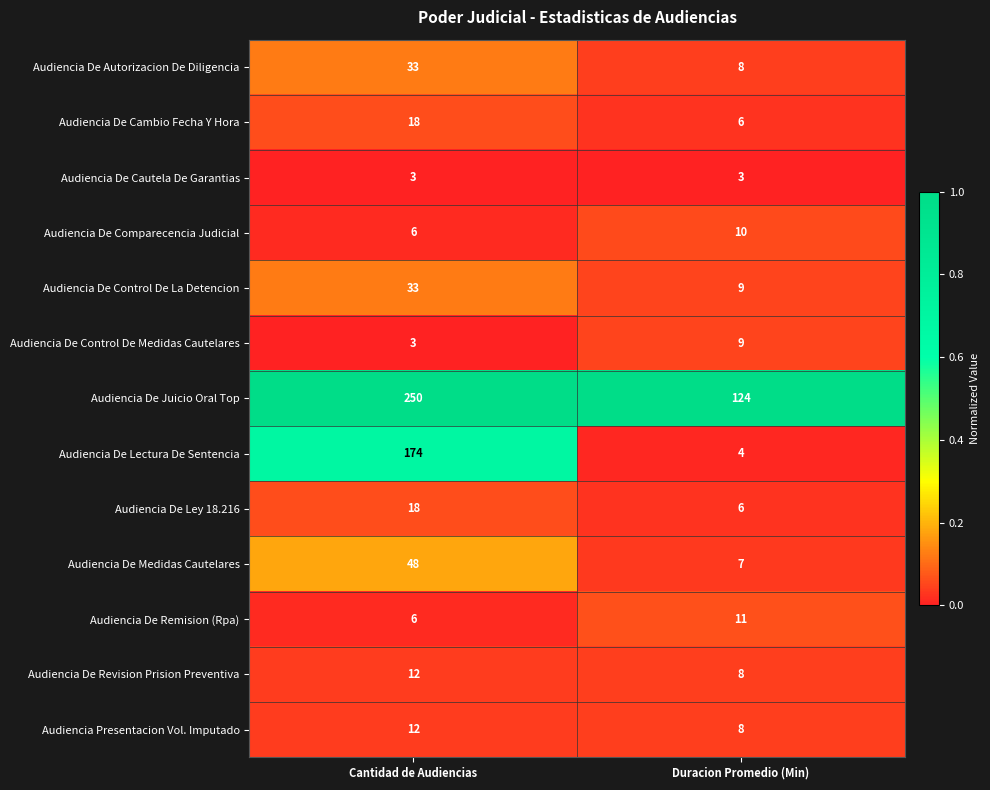

What is the difference between the highest and lowest values at Duracion Promedio (Min)?

121